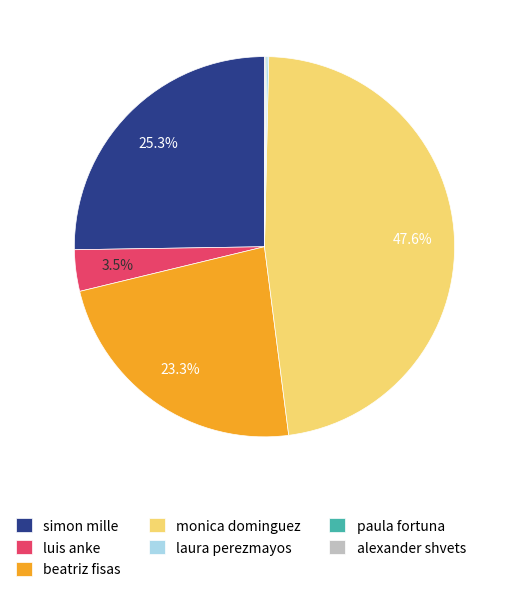

How much of the chart is everything except simon mille?

74.7%